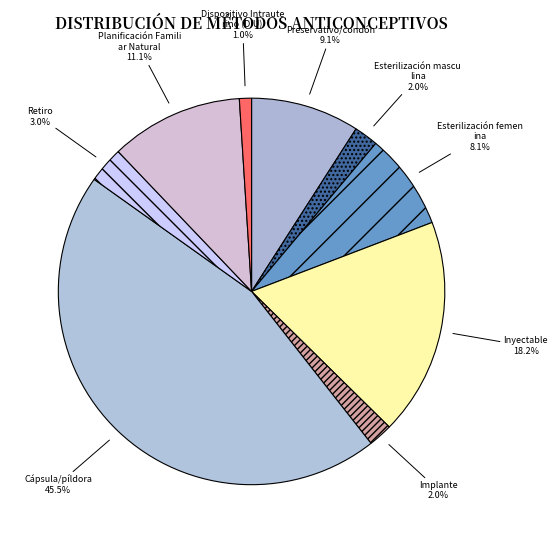

How many slices are in this pie chart?

9